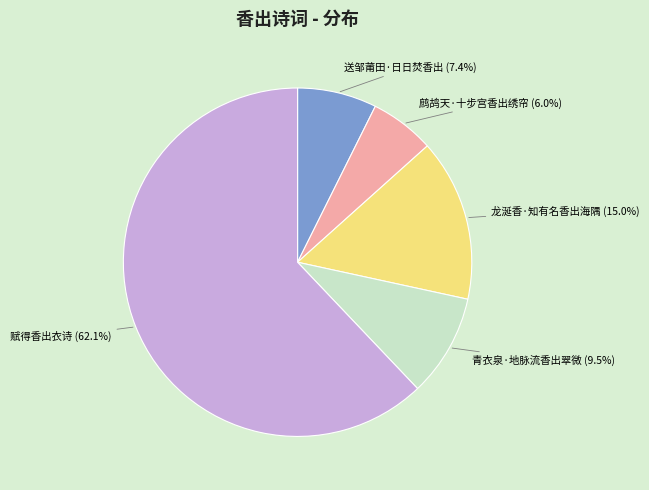

Which slice is the largest?

赋得香出衣诗